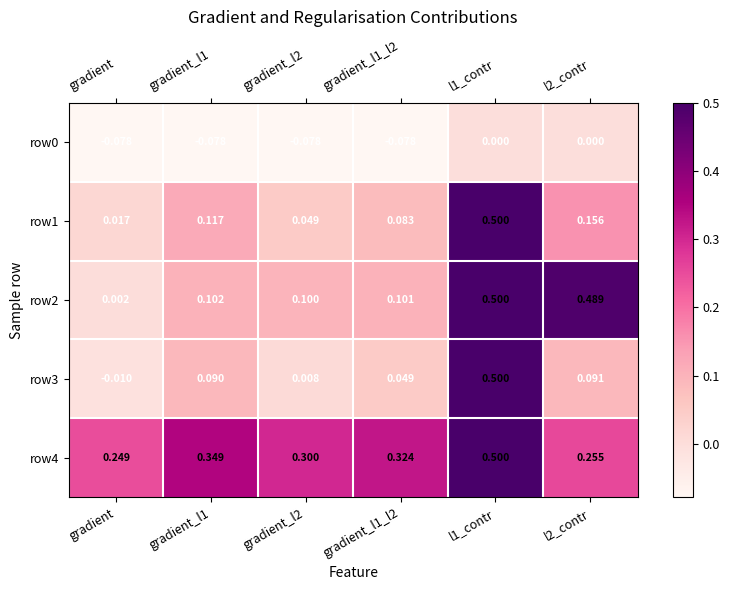

Which series has the widest spread of values?

row3